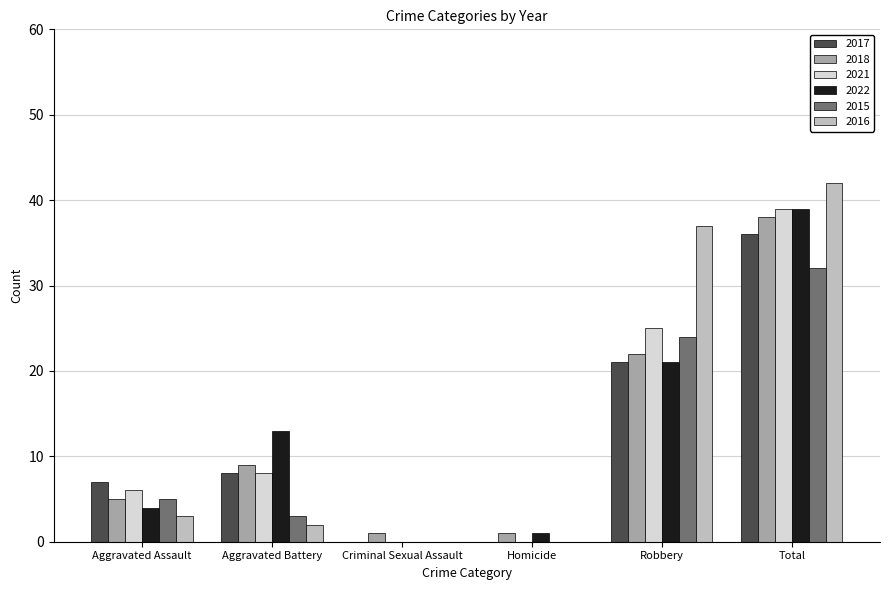

What is the sum of all 2015 values?

64